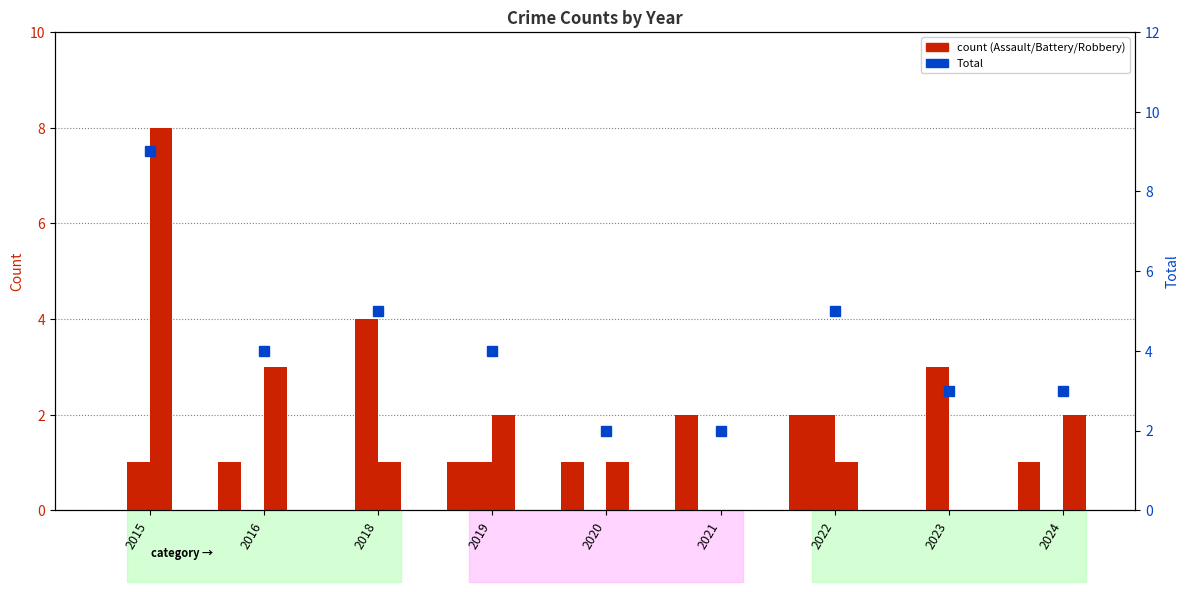

Reading right to left, list all the values displayed in this chart.

Aggravated Assault: 1	0	2	2	1	1	0	1	0
Aggravated Battery: 0	3	2	0	0	1	4	0	1
Robbery: 2	0	1	0	1	2	1	3	8
Total: 3	3	5	2	2	4	5	4	9